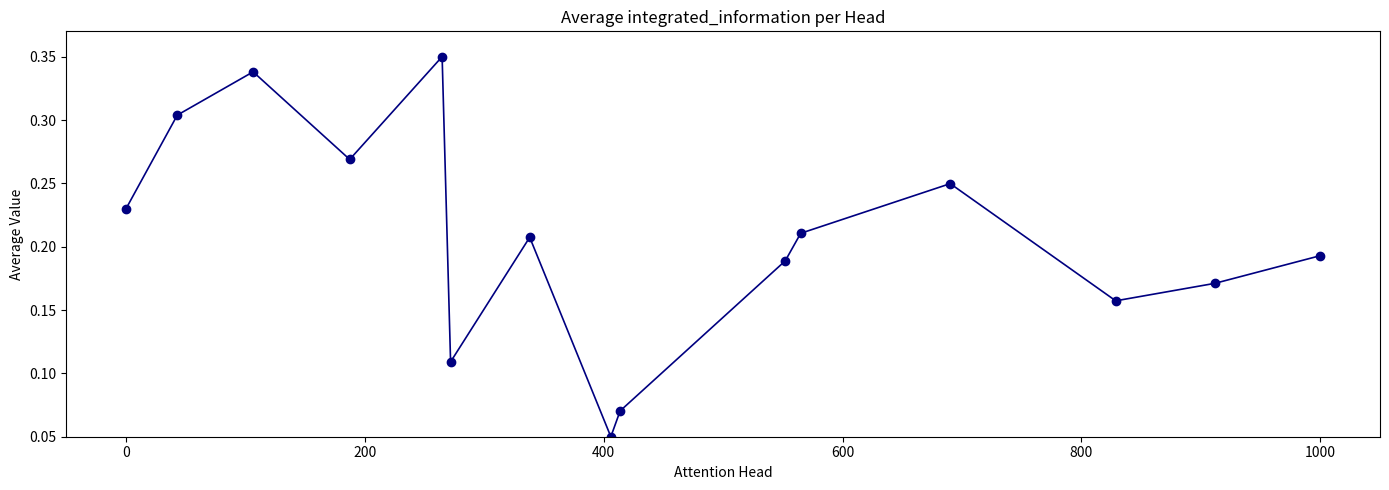

How many points are lower than both their immediate neighbors (excluding endpoints)?

4